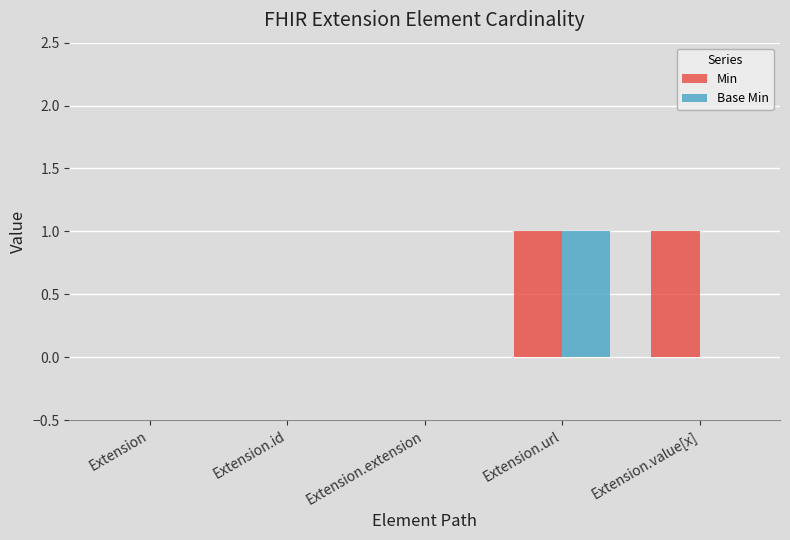

Is it true that Base Min equals 0 at Extension.value[x]?

True